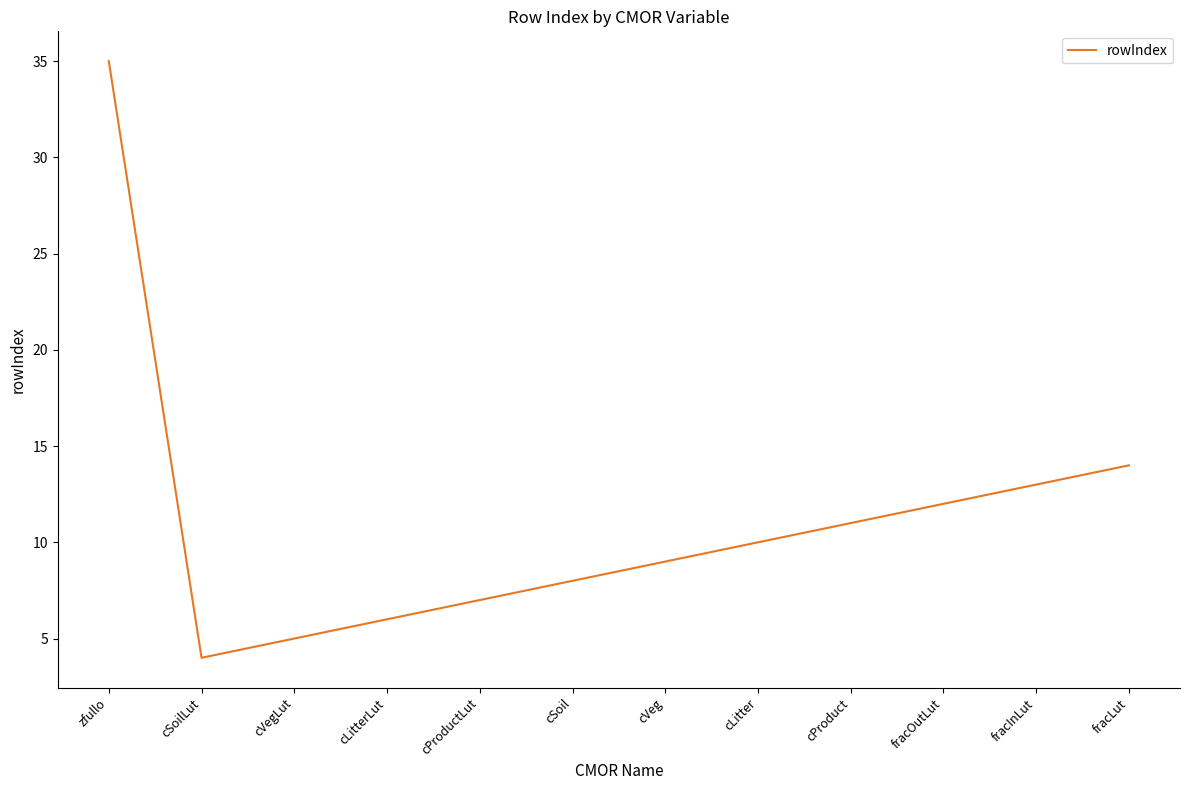

Reading left to right, extract all data points from this chart.

zfullo=35	cSoilLut=4	cVegLut=5	cLitterLut=6	cProductLut=7	cSoil=8	cVeg=9	cLitter=10	cProduct=11	fracOutLut=12	fracInLut=13	fracLut=14